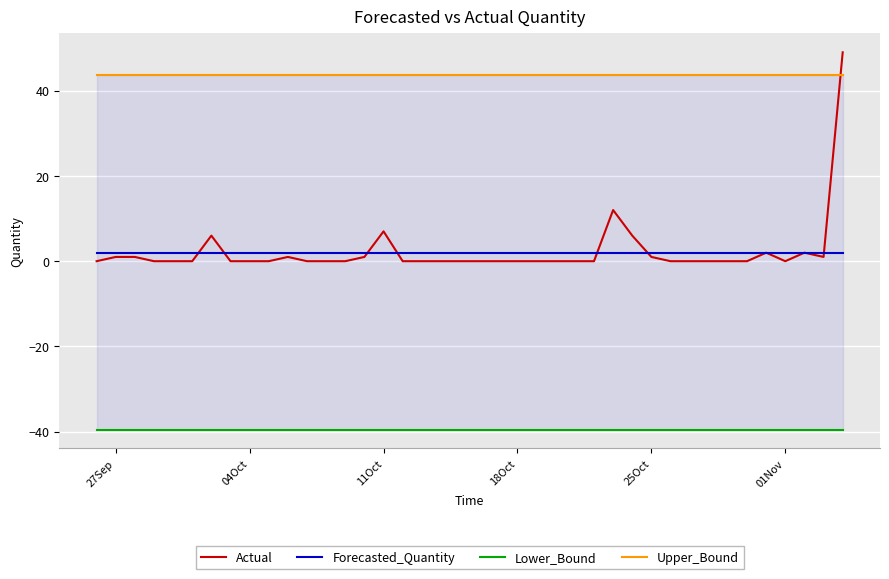

What is the smallest value displayed?

-39.5